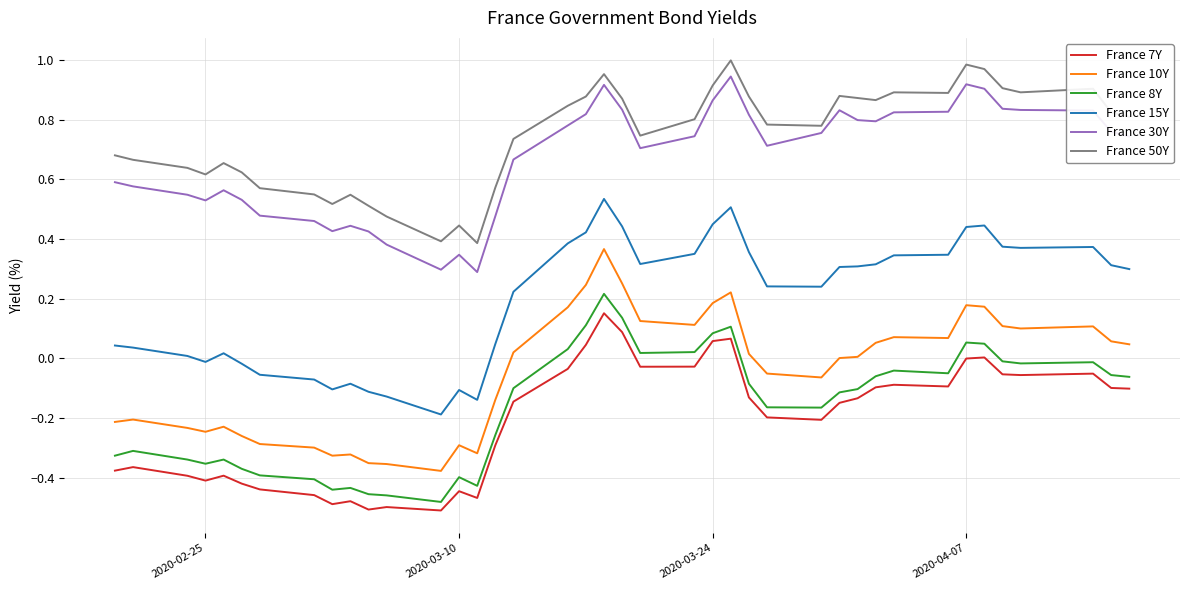

True or false: France 15Y and France 10Y intersect in this chart.

False